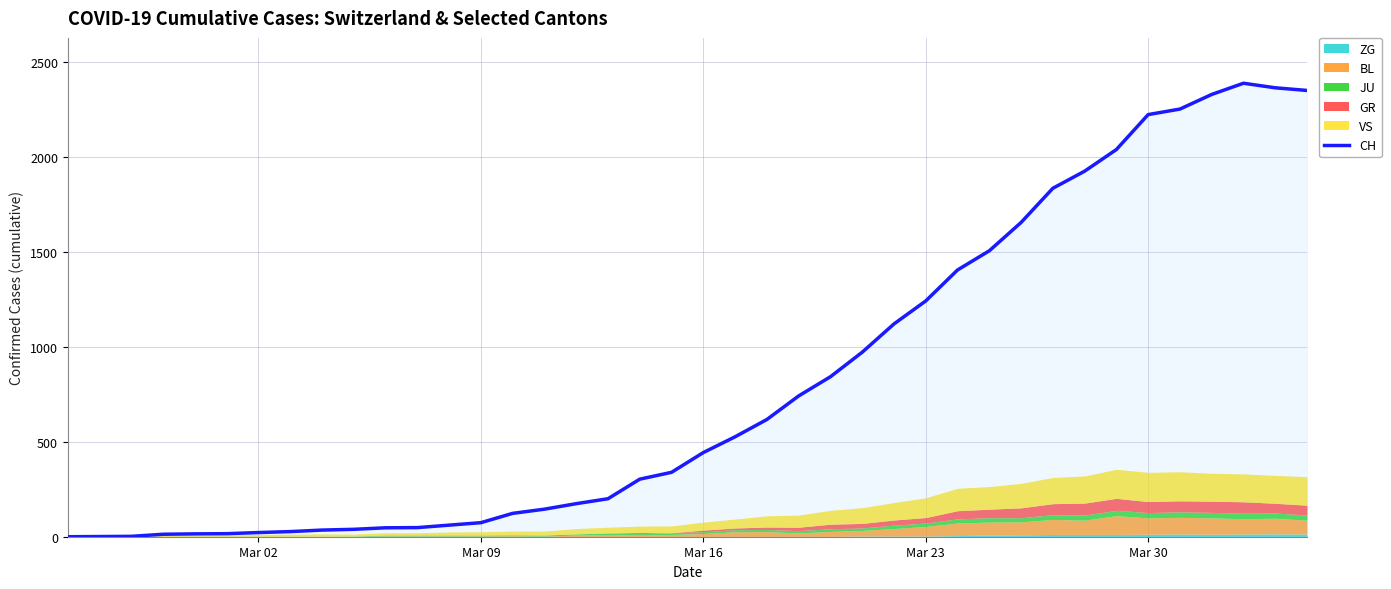

How many values exceed 443?

19